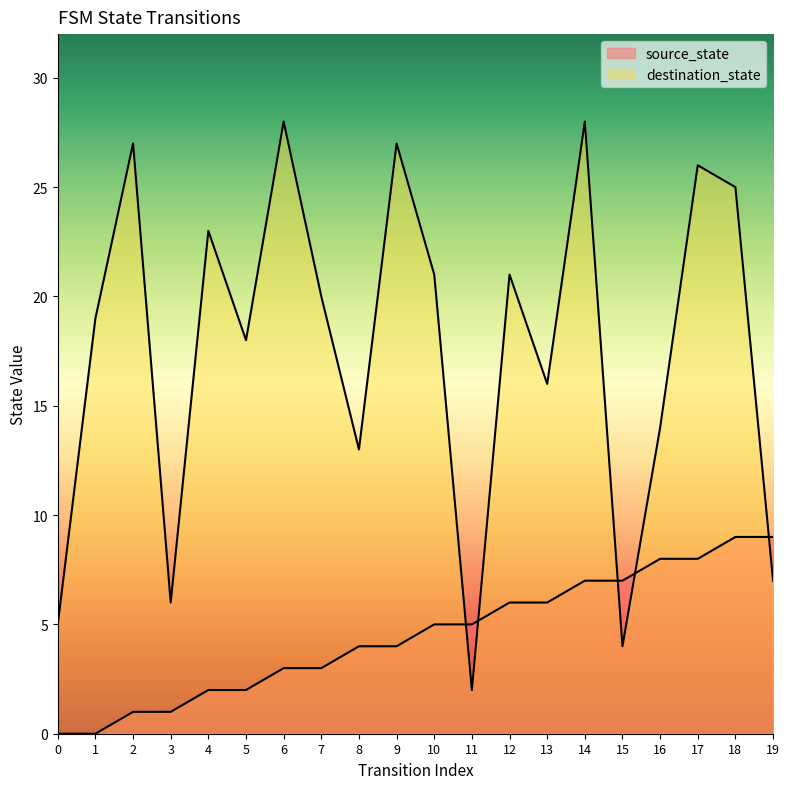

Where do source_state and destination_state first cross each other?

10 and 11